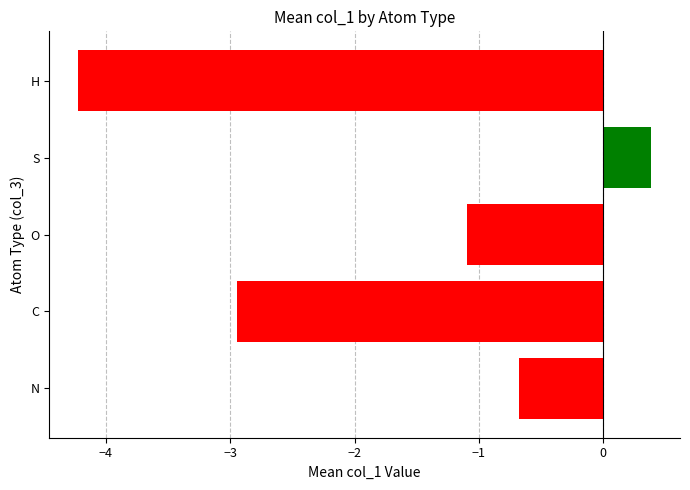

Which category has the highest value across all series?

S